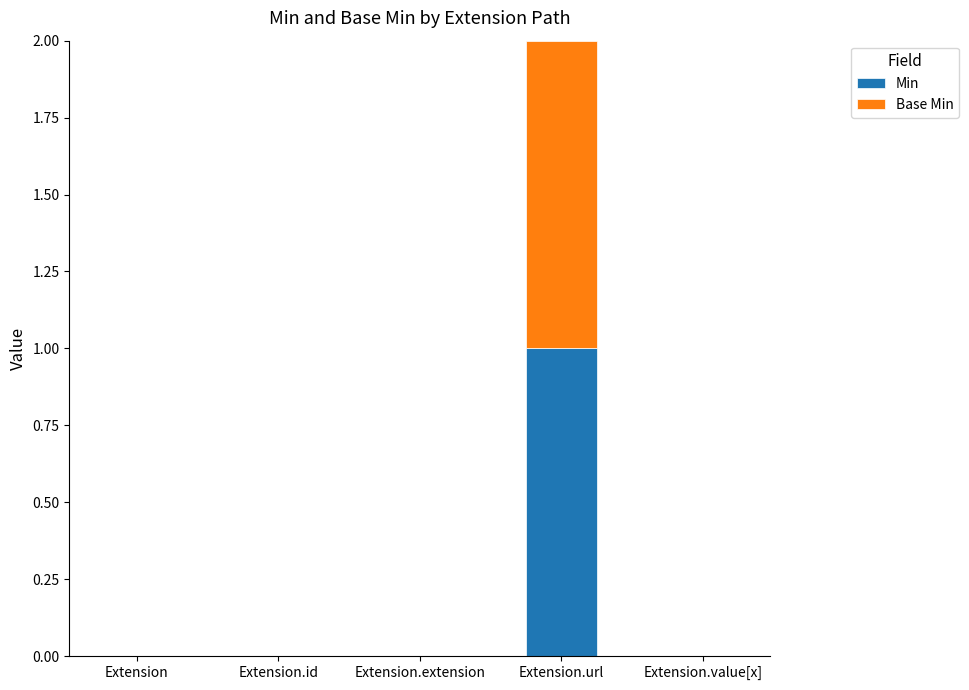

At which category is the sum across all series the highest?

Extension.url